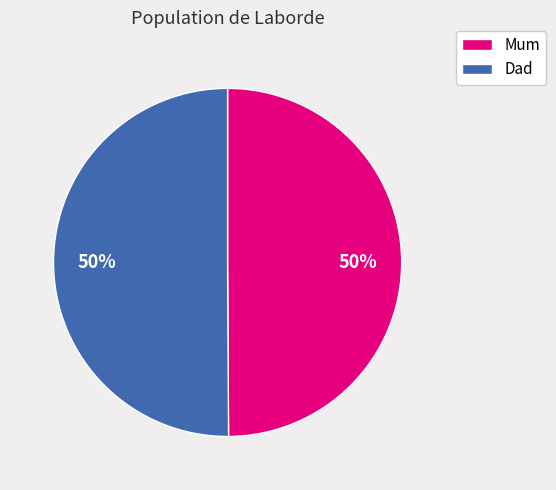

True or false: Dad accounts for 50% of the total.

True